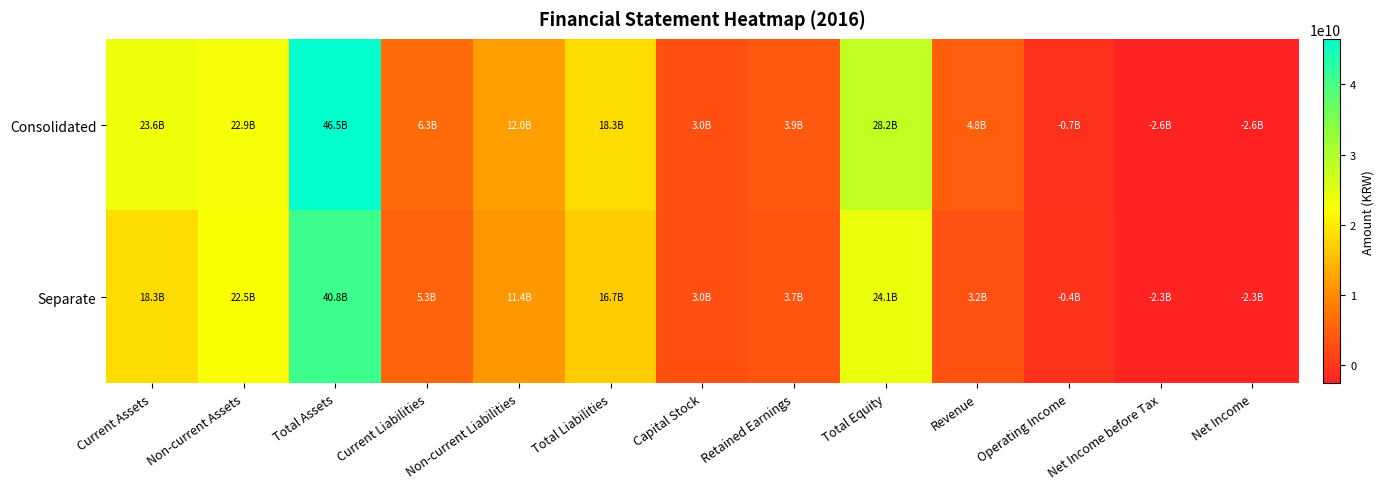

Reading right to left, list all the values displayed in this chart.

Consolidated: Net Income=-2591645302	Net Income before Tax=-2599606693	Operating Income=-735811178	Revenue=4766801027	Total Equity=28180280687	Retained Earnings=3949598878	Capital Stock=2992845200	Total Liabilities=18301015072	Non-current Liabilities=12023339190	Current Liabilities=6277675882	Total Assets=46481295759	Non-current Assets=22878271725	Current Assets=23603024034
Separate: Net Income=-2255525295	Net Income before Tax=-2255525295	Operating Income=-441563510	Revenue=3228533308	Total Equity=24148269074	Retained Earnings=3660021202	Capital Stock=2992845200	Total Liabilities=16683389093	Non-current Liabilities=11379807187	Current Liabilities=5303581906	Total Assets=40831658167	Non-current Assets=22483089872	Current Assets=18348568295